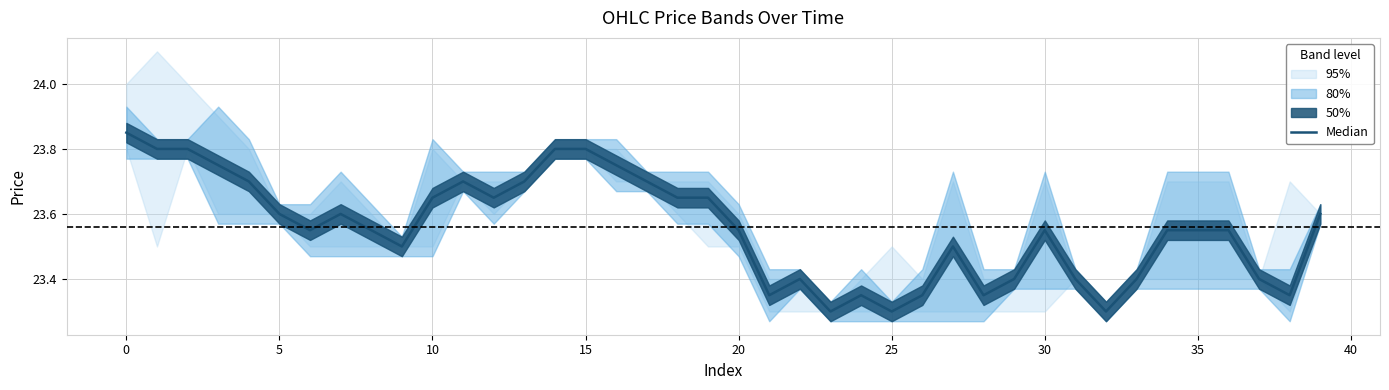

What is the label of the 19th point from the left?

18